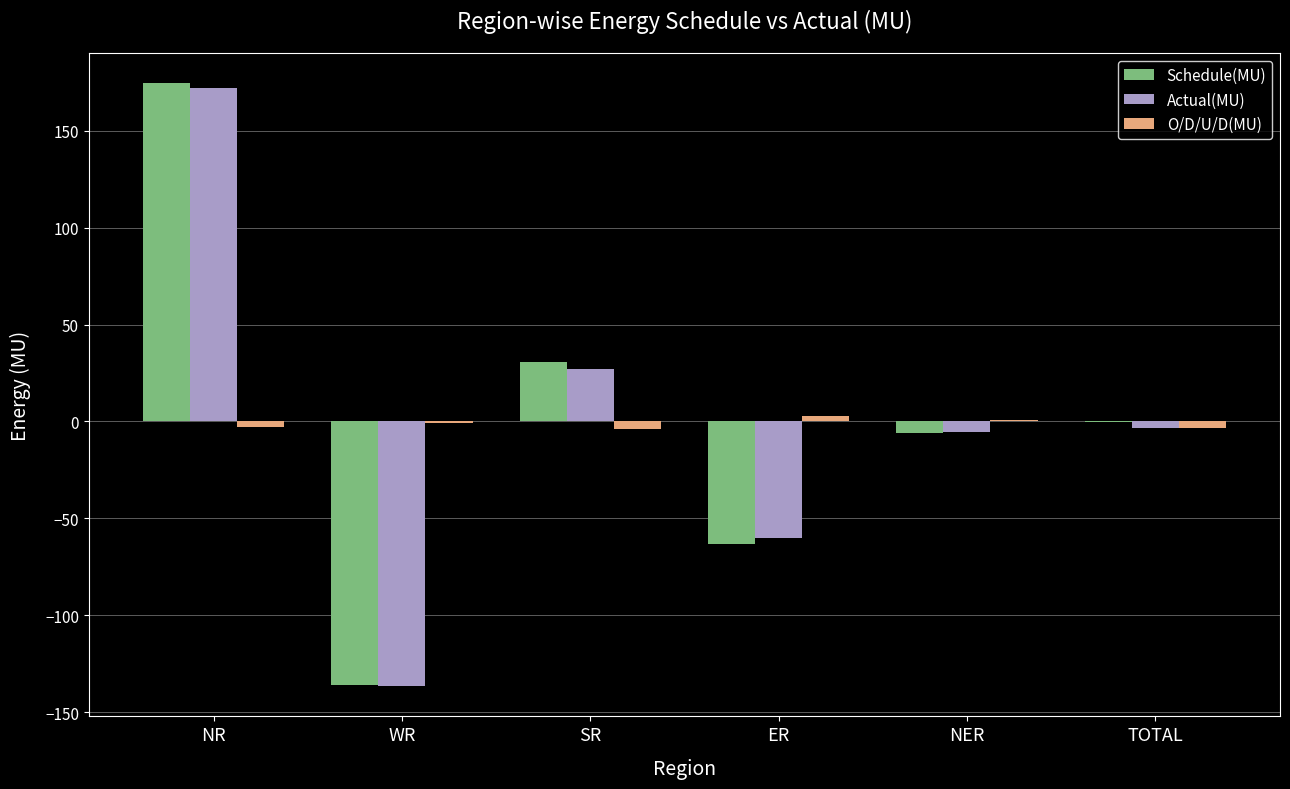

Read the Schedule(MU) value at WR.

-136.0